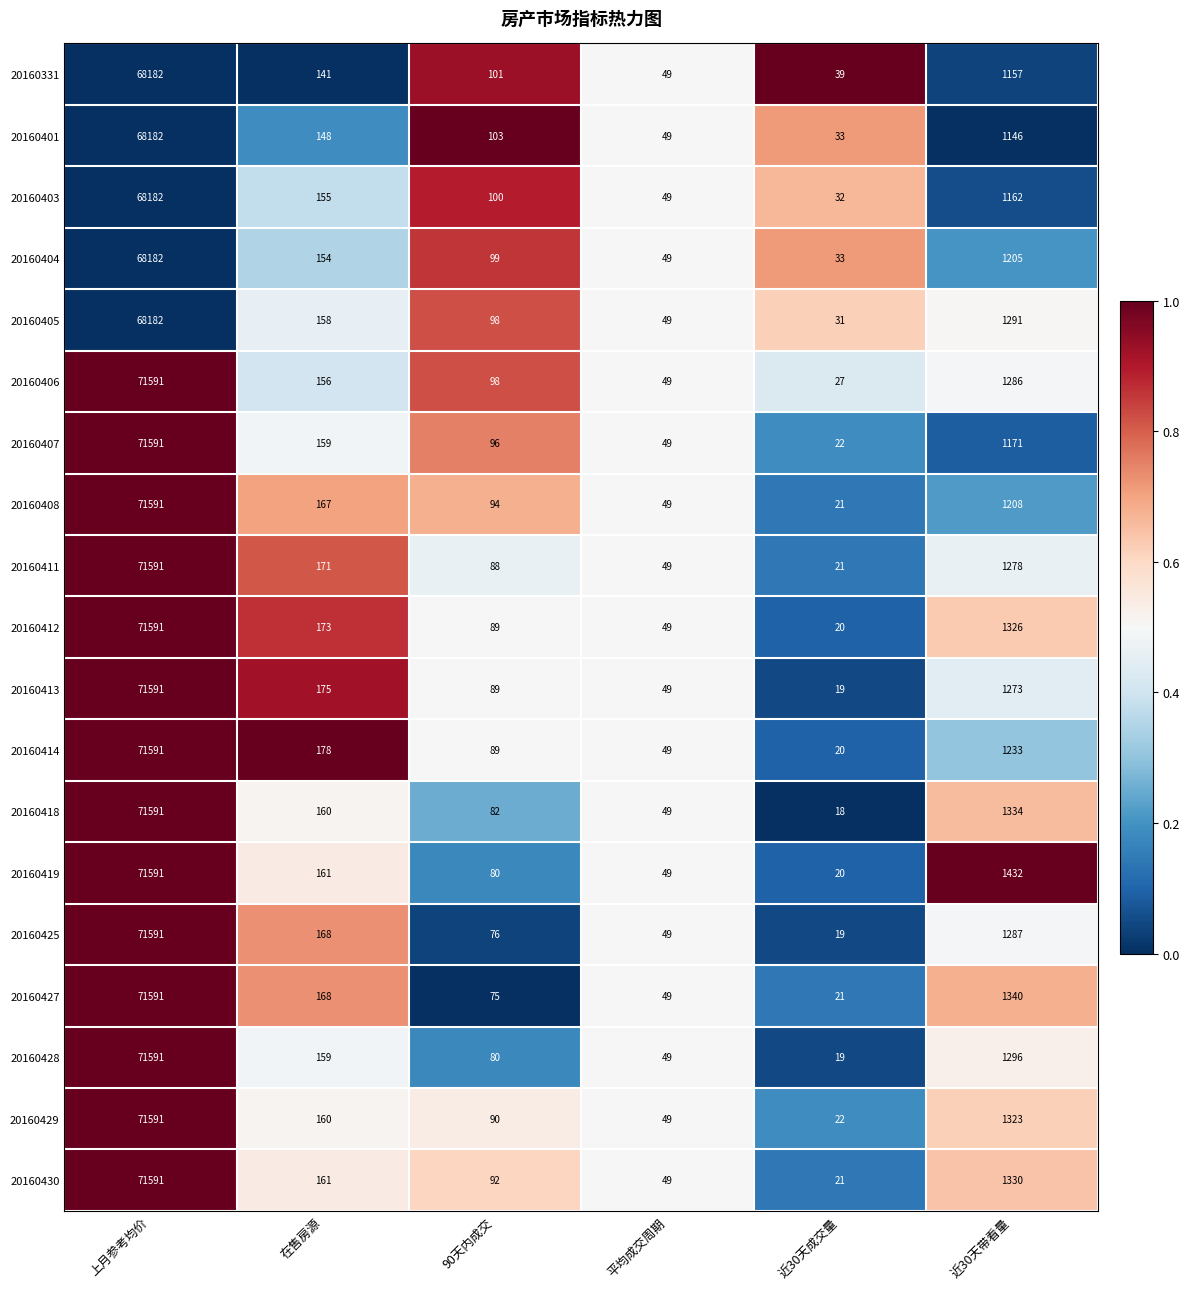

Rank the categories by 20160412 value from lowest to highest.

近30天成交量, 平均成交周期, 90天内成交, 在售房源, 近30天带看量, 上月参考均价